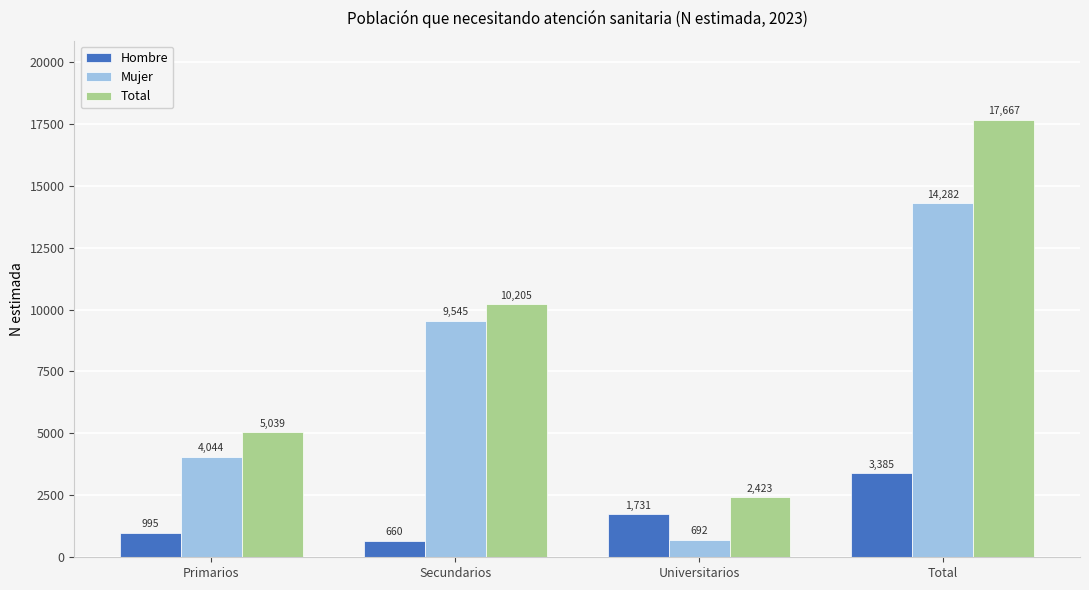

Which label corresponds to the smallest value in the chart?

Secundarios